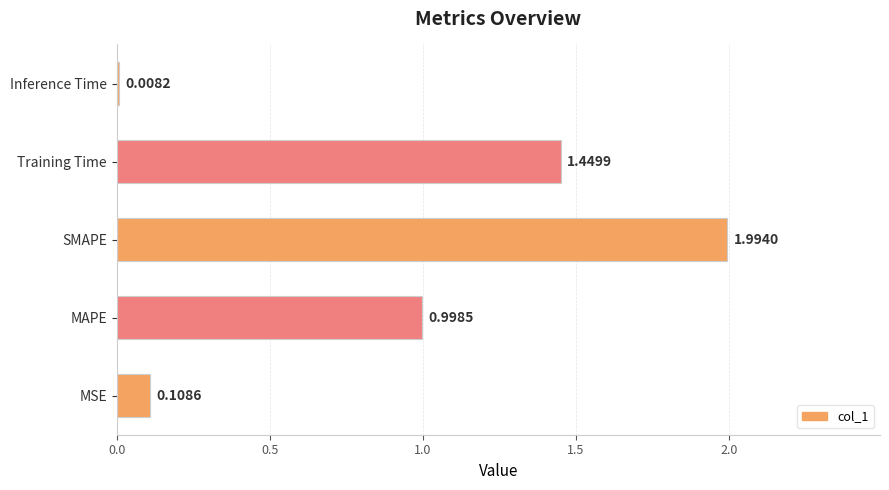

What is the change in value from MSE to SMAPE?

+1.9